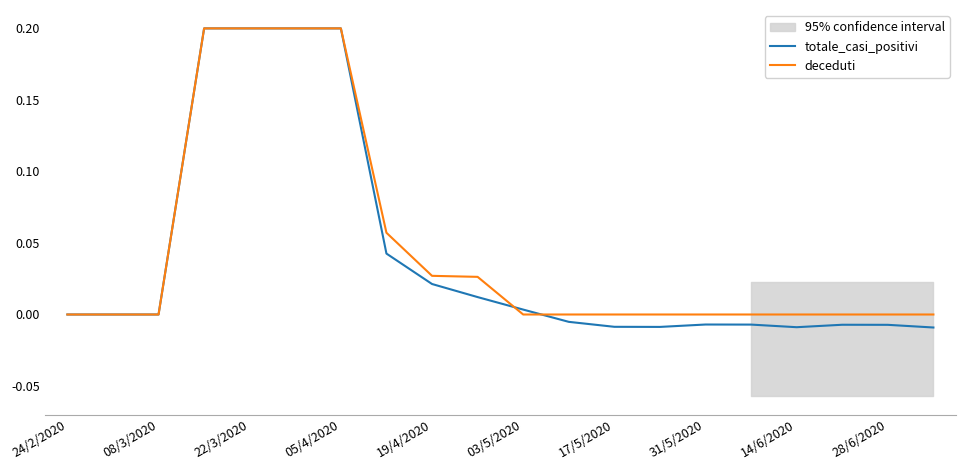

The value of deceduti at 24/2/2020 is 0.0. True or false?

True